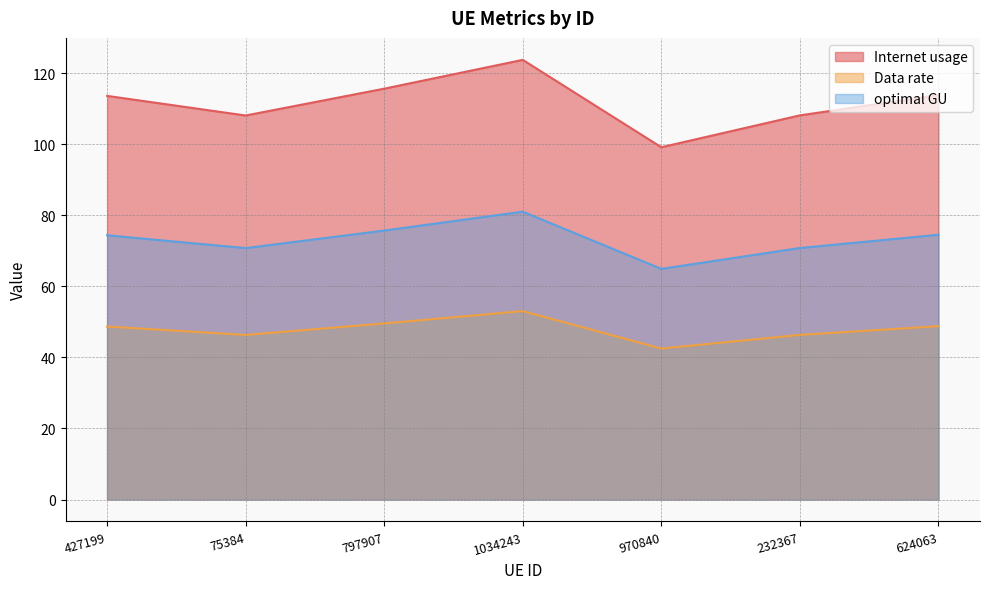

Rank the series by their maximum value, from lowest to highest.

Data rate, optimal GU, Internet usage